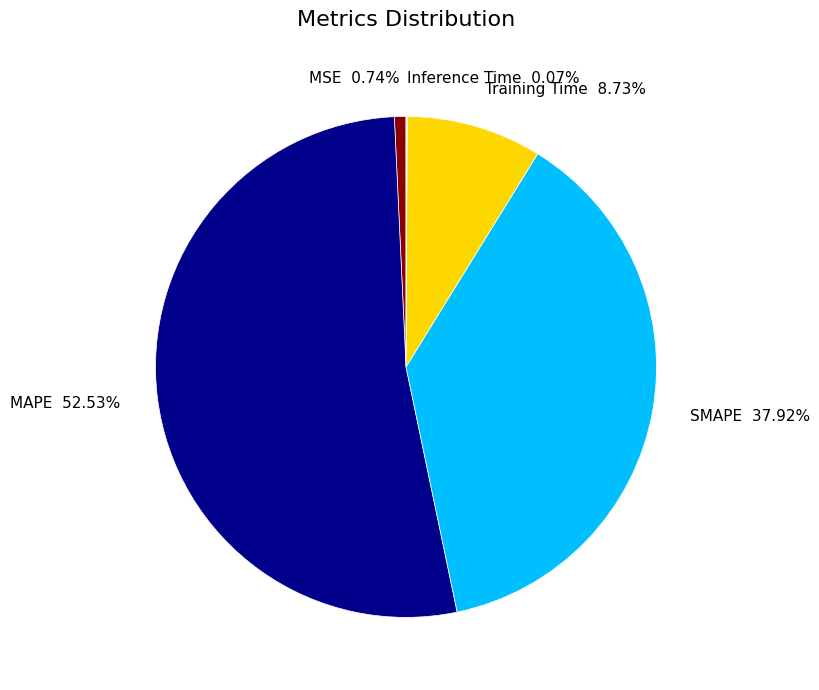

Which slice is the largest?

MAPE